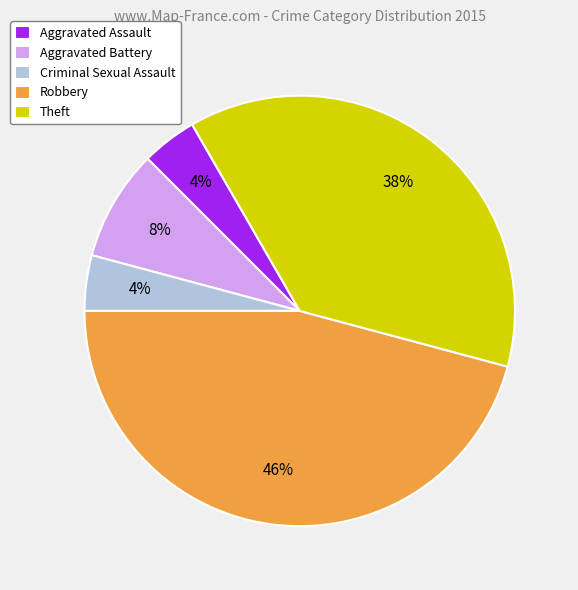

How many segments does this pie chart have?

5